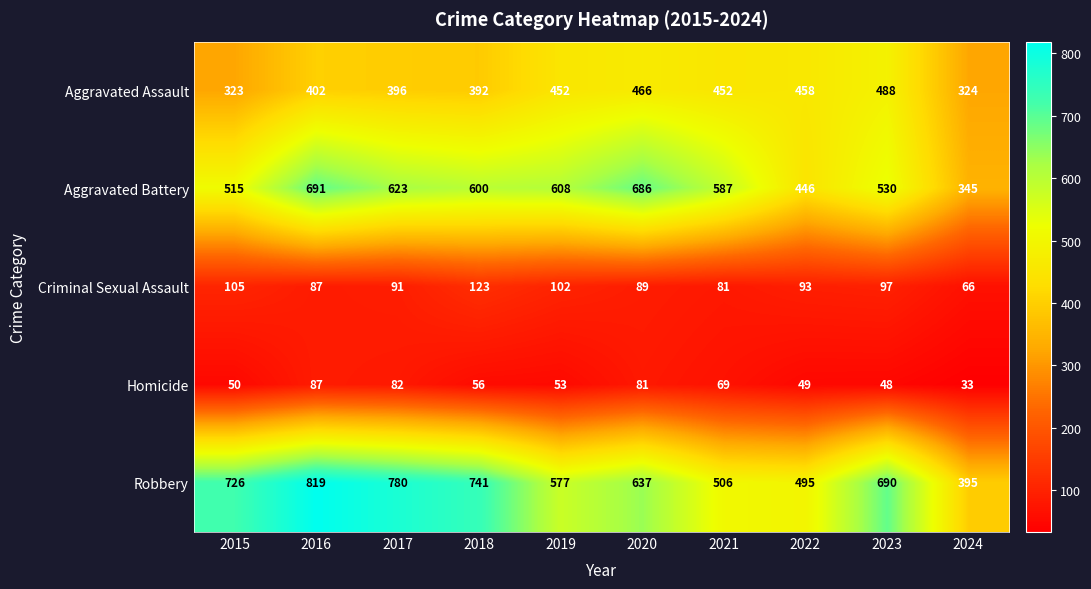

What is the sum of the Robbery values at 2020 and 2023?

1327